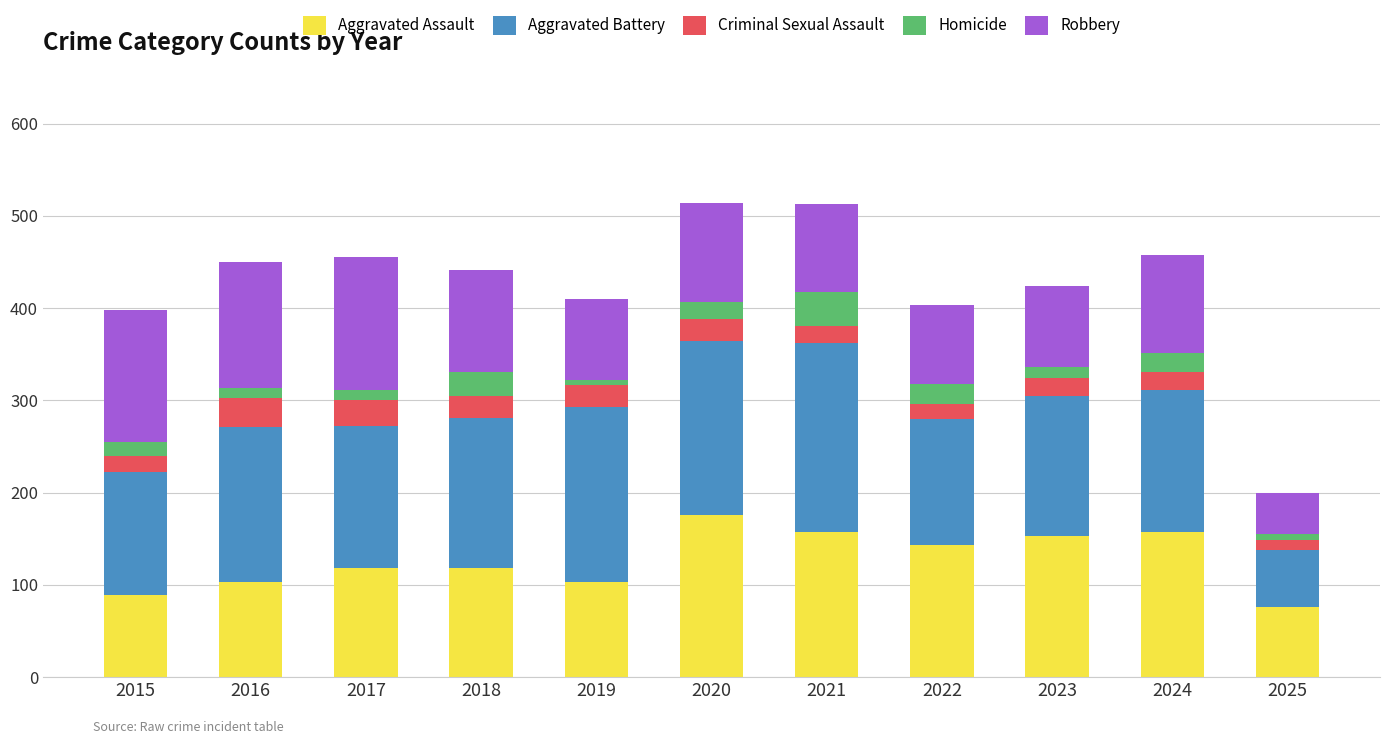

What is the difference between the maximum and minimum values in the Aggravated Assault series?

100